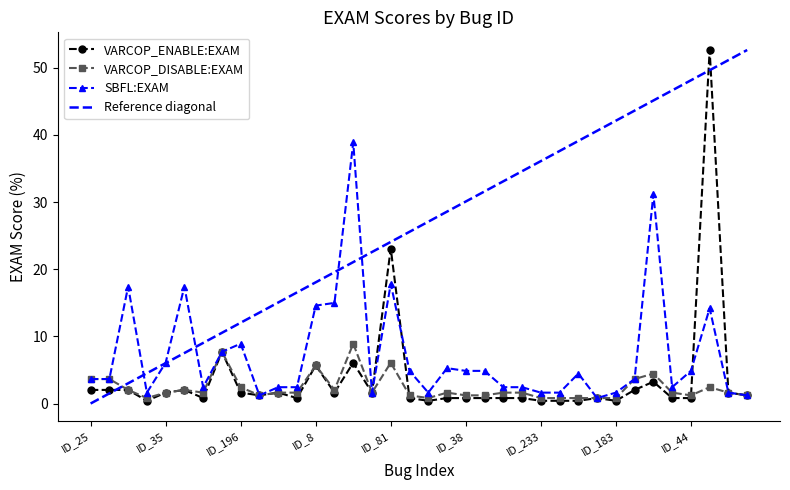

What is the maximum value for VARCOP_DISABLE:EXAM?

8.9